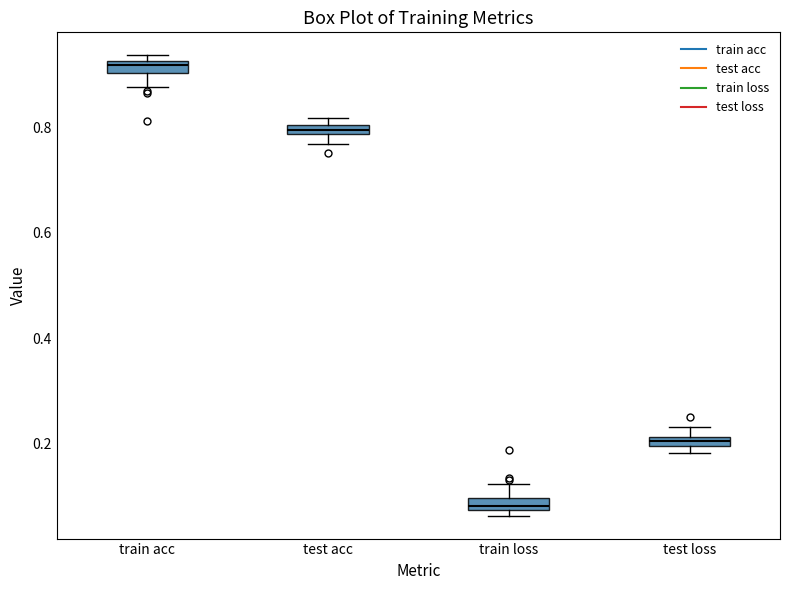

Where is the upper edge of the box for train acc on the y-axis? The values are not printed on the chart, so give them approximately, as read against the axis.

0.92